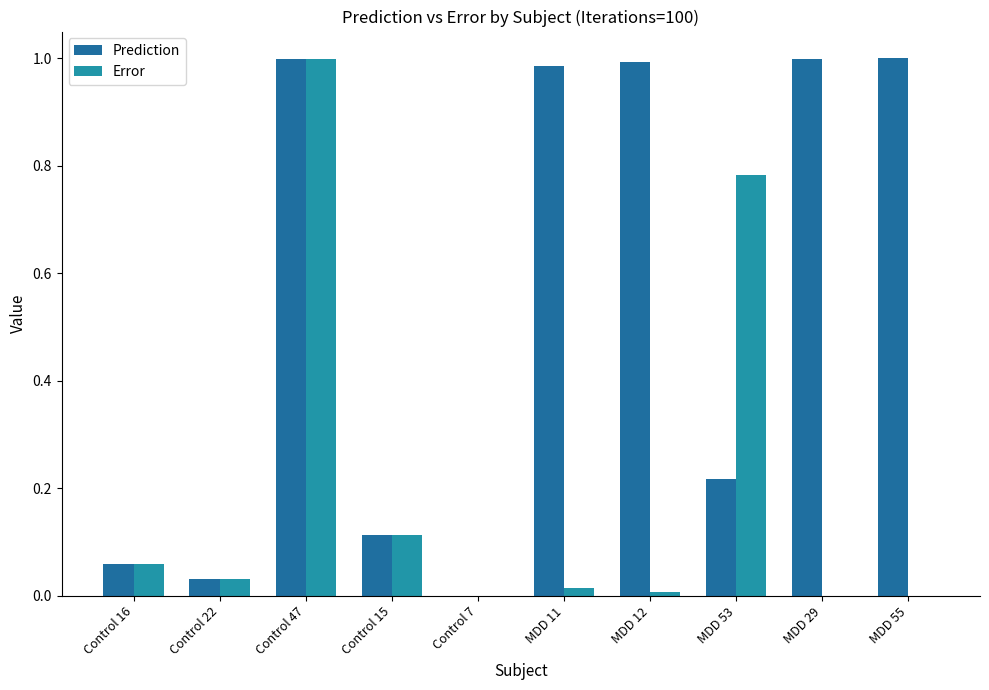

Rank the series by their maximum value, from lowest to highest.

Error, Prediction